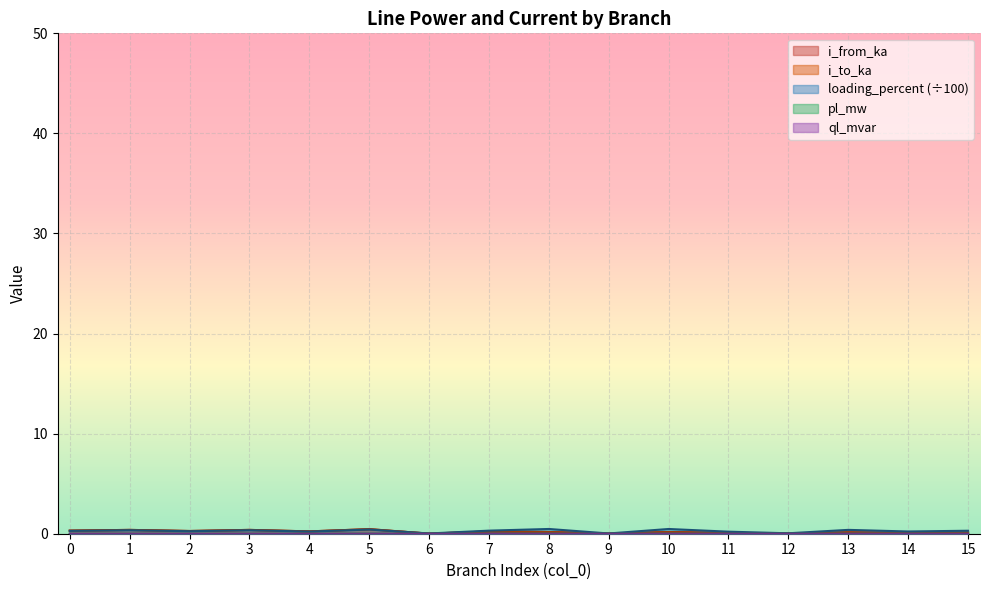

True or false: loading_percent and ql_mvar cross at least once.

False